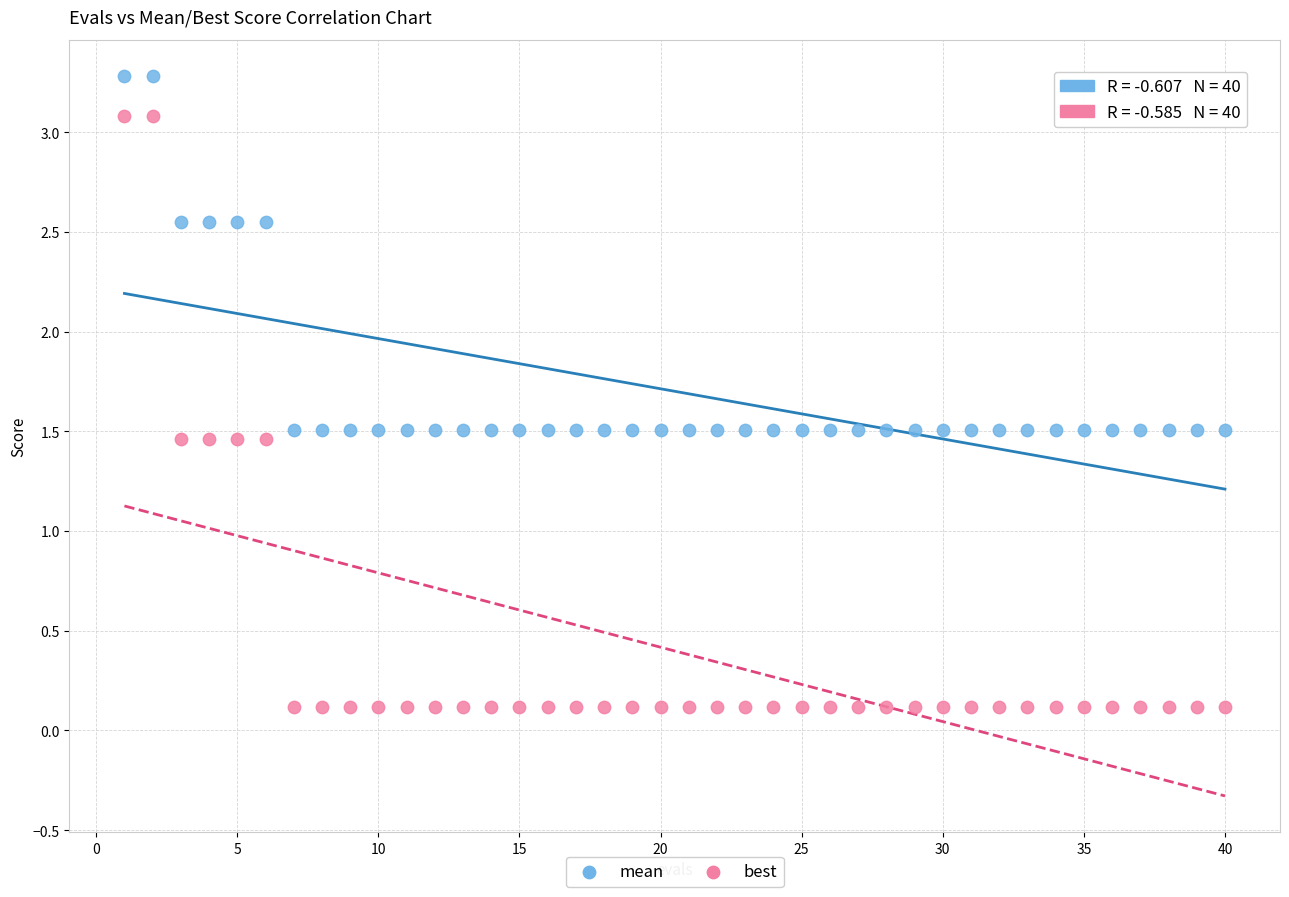

Which series contains the highest Y value?

mean